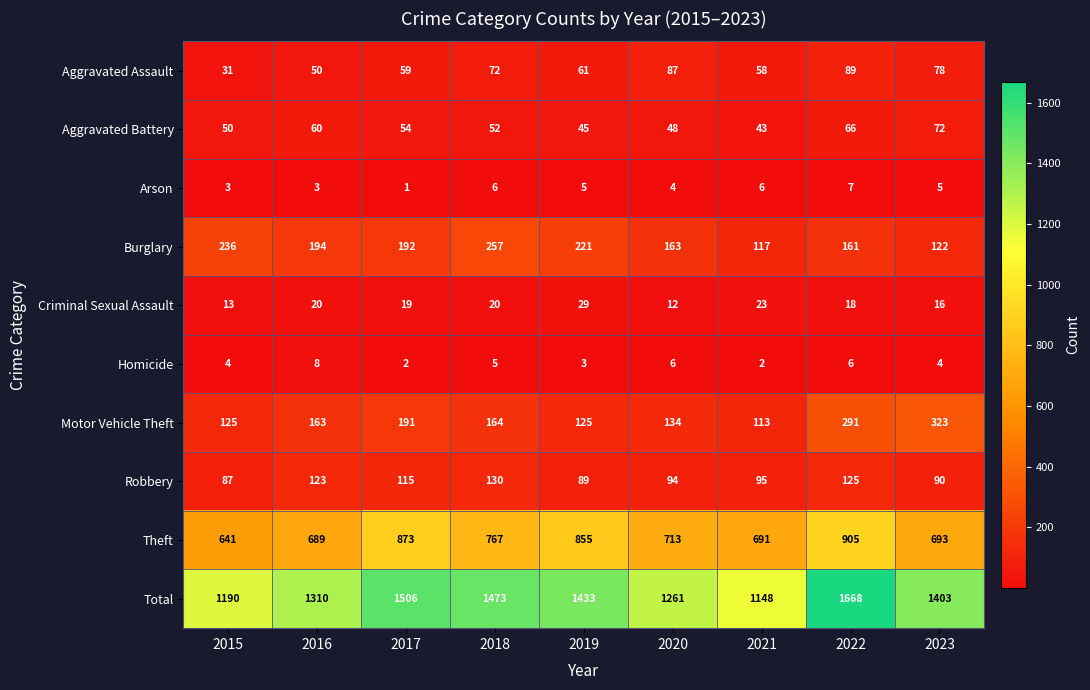

What is the maximum value for Arson?

7